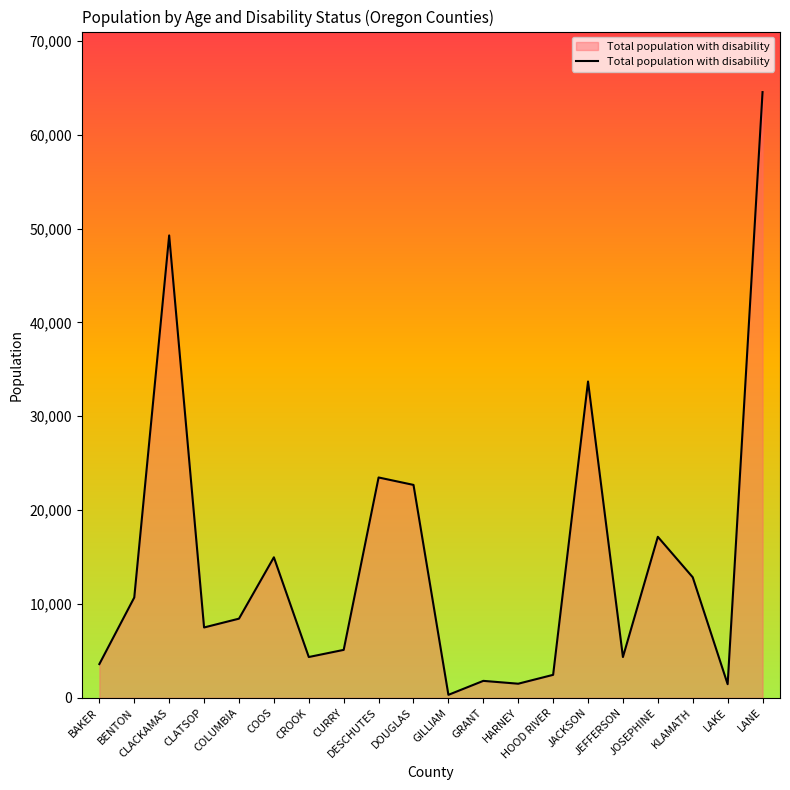

What is the difference between the maximum and minimum values?

64221